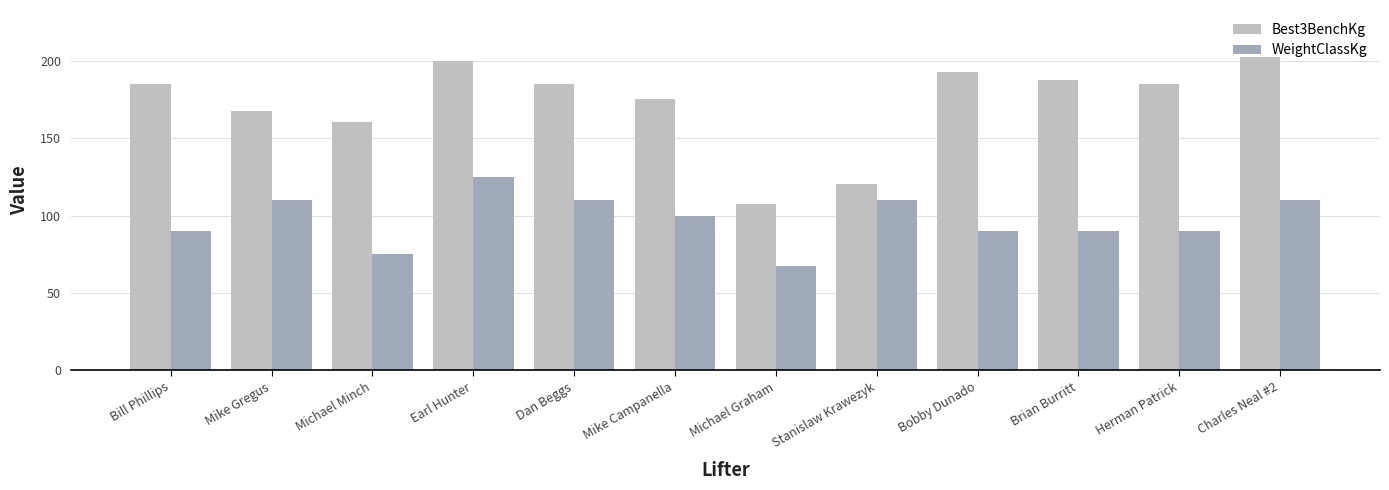

Reading right to left, what are all the values shown in this chart?

Best3BenchKg: 202.3	185.1	187.3	192.3	120.2	107.5	175.1	185.1	200.0	160.1	167.4	185.1
WeightClassKg: 110.0	90.0	90.0	90.0	110.0	67.5	100.0	110.0	125.0	75.0	110.0	90.0